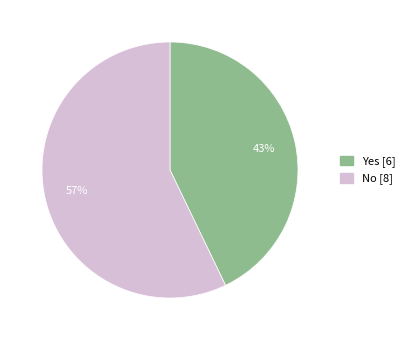

Rank the categories by value from highest to lowest.

No, Yes